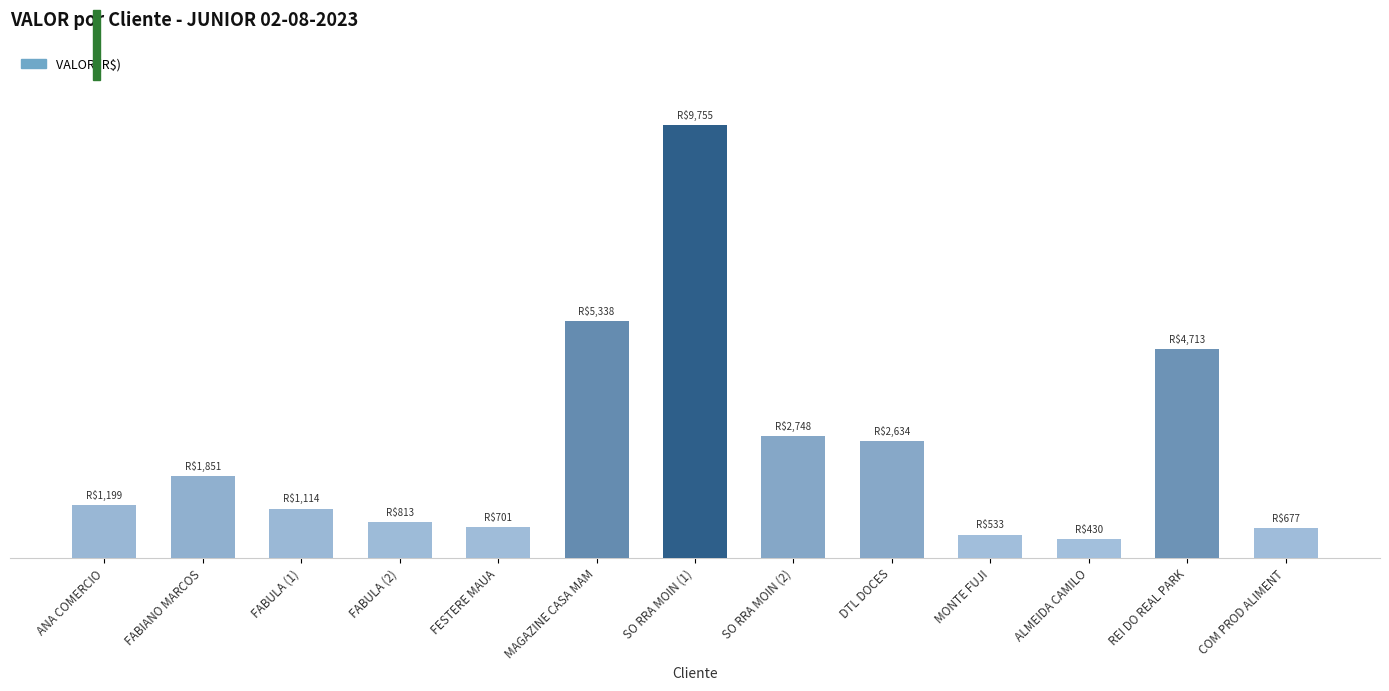

At which label does the data first exceed 1198?

ANA COMERCIO